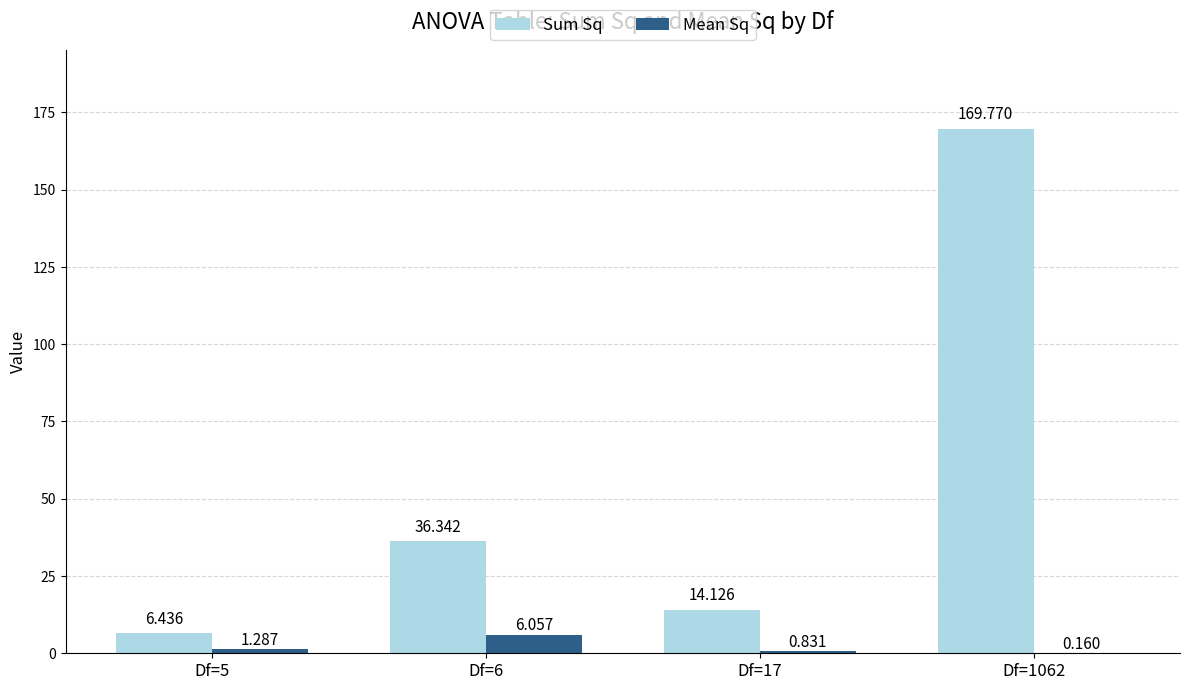

What is the smallest value displayed?

0.2